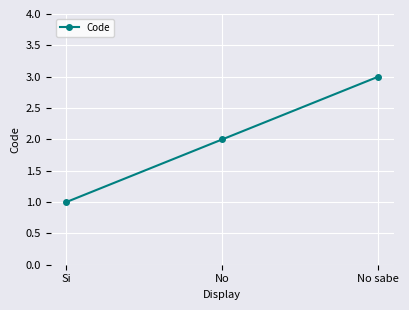

Is it true that the value at No sabe is 3?

True